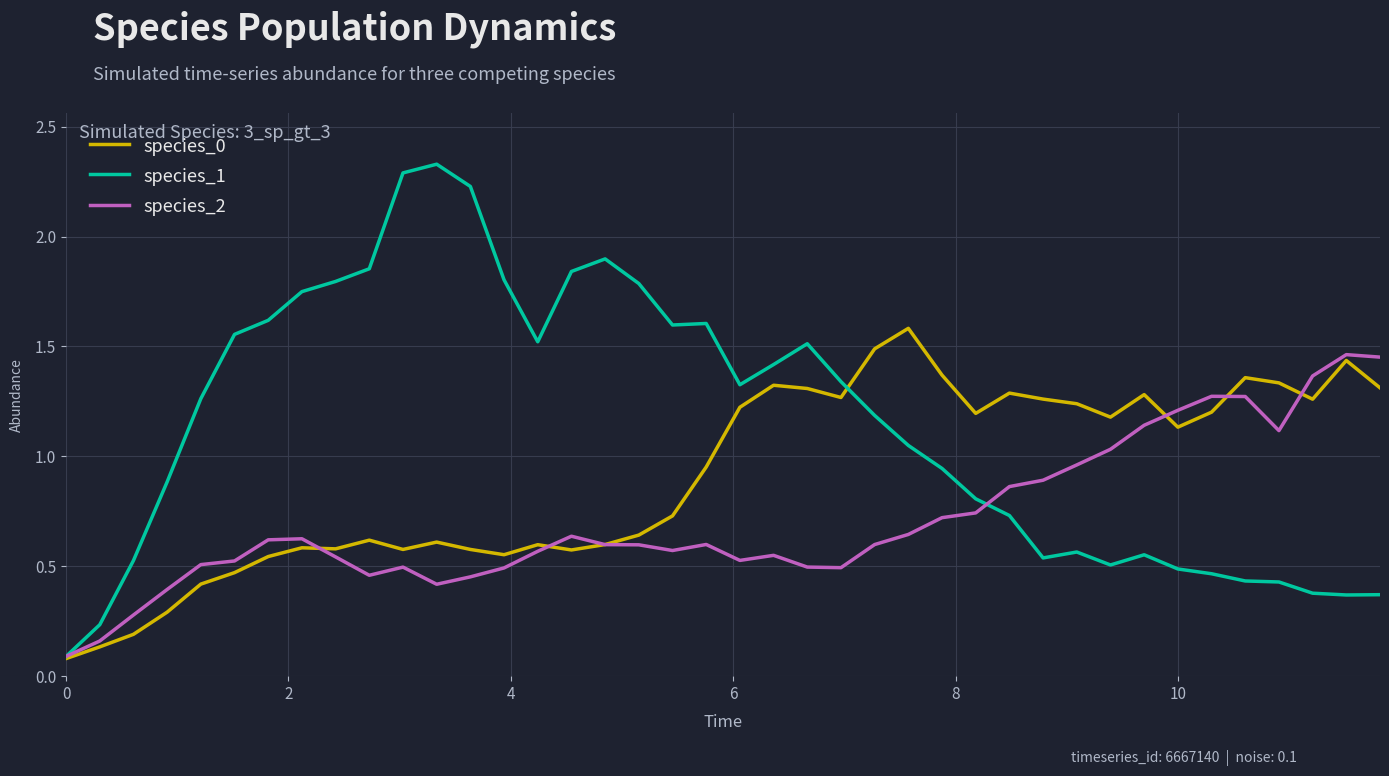

Rank the series by their maximum value, from highest to lowest.

species_1, species_0, species_2